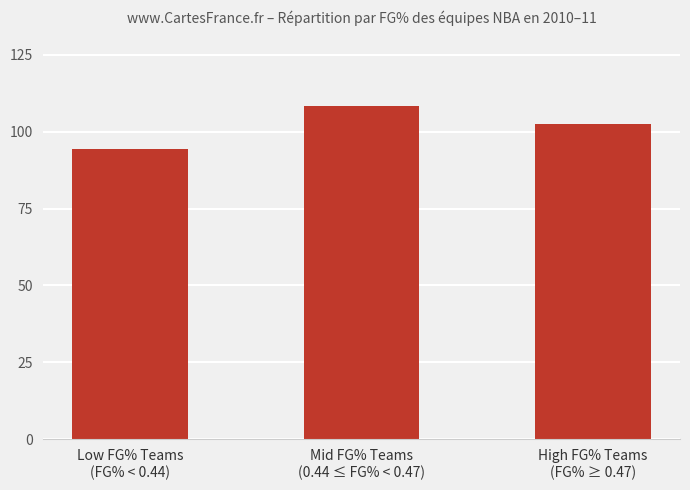

What is the label of the 2nd bar from the right?

Mid FG% Teams
(0.44 ≤ FG% < 0.47)